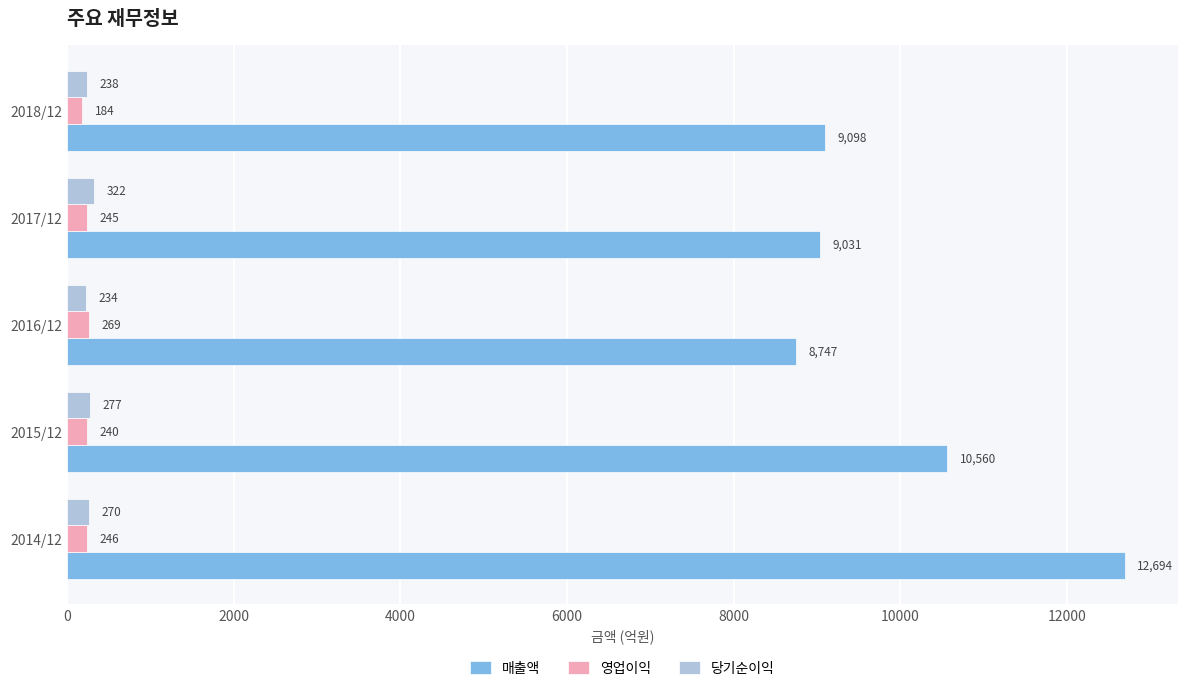

What is the average value of the 매출액 series?

10026